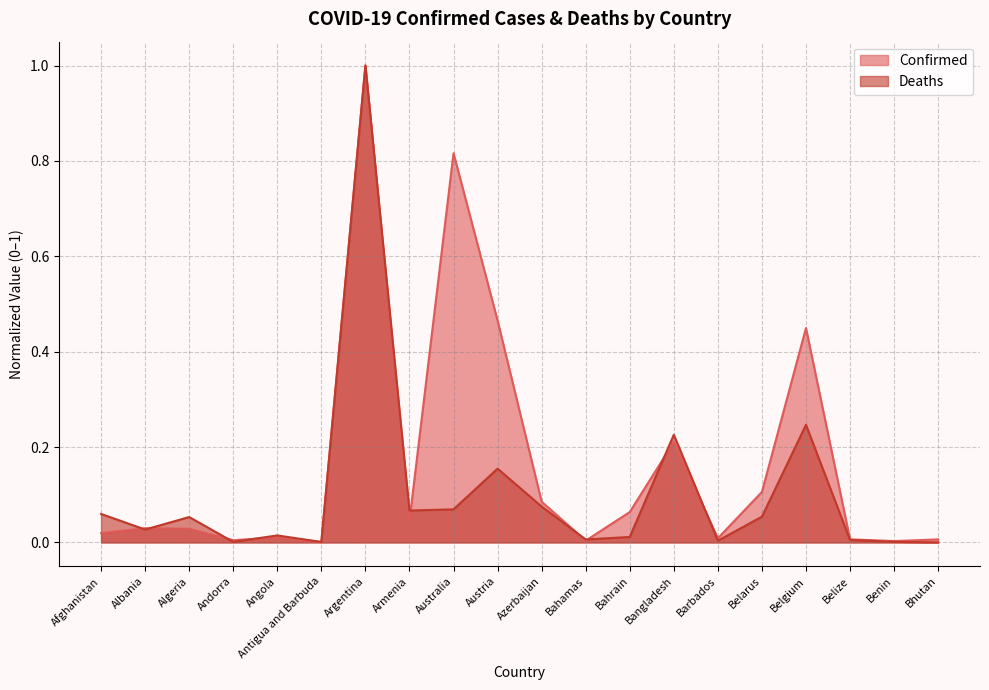

What are all the series names shown in the legend?

Confirmed, Deaths